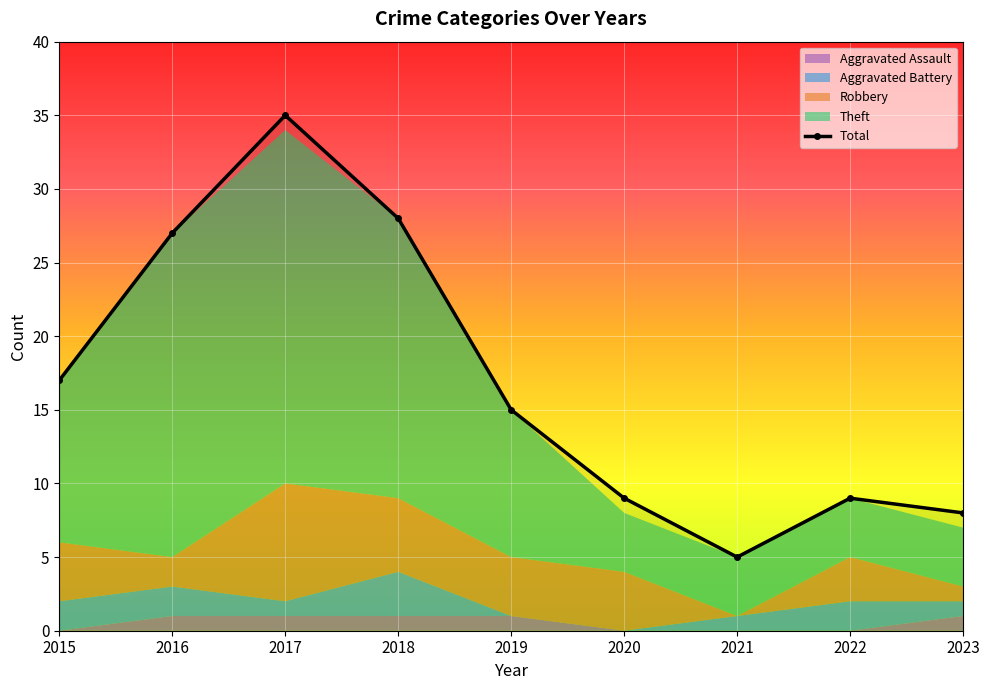

Rank the series at 2021 from lowest to highest value.

Robbery, Aggravated Assault, Aggravated Battery, Theft, Total